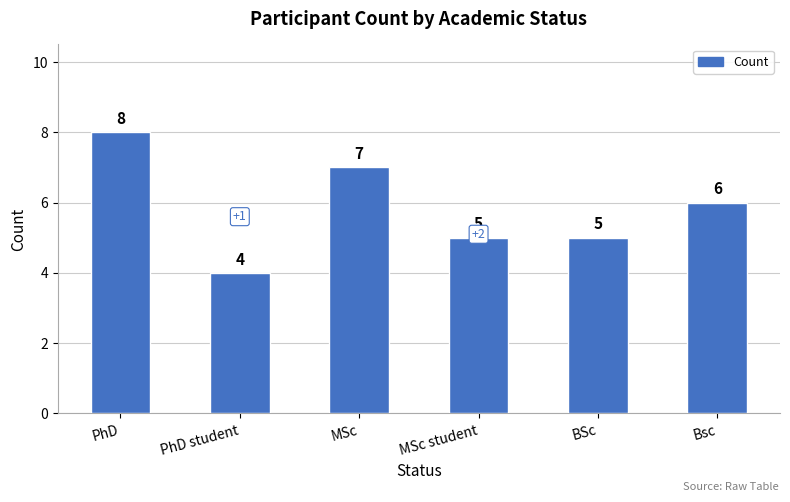

Read the value at MSc.

7